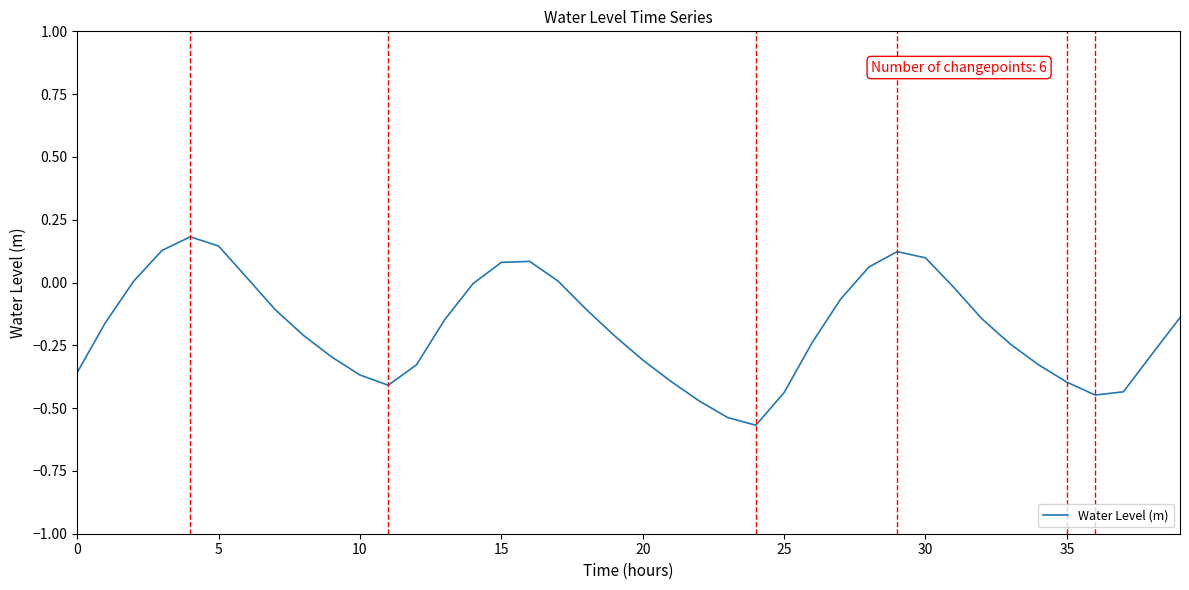

What is the difference between the maximum and minimum values?

0.8